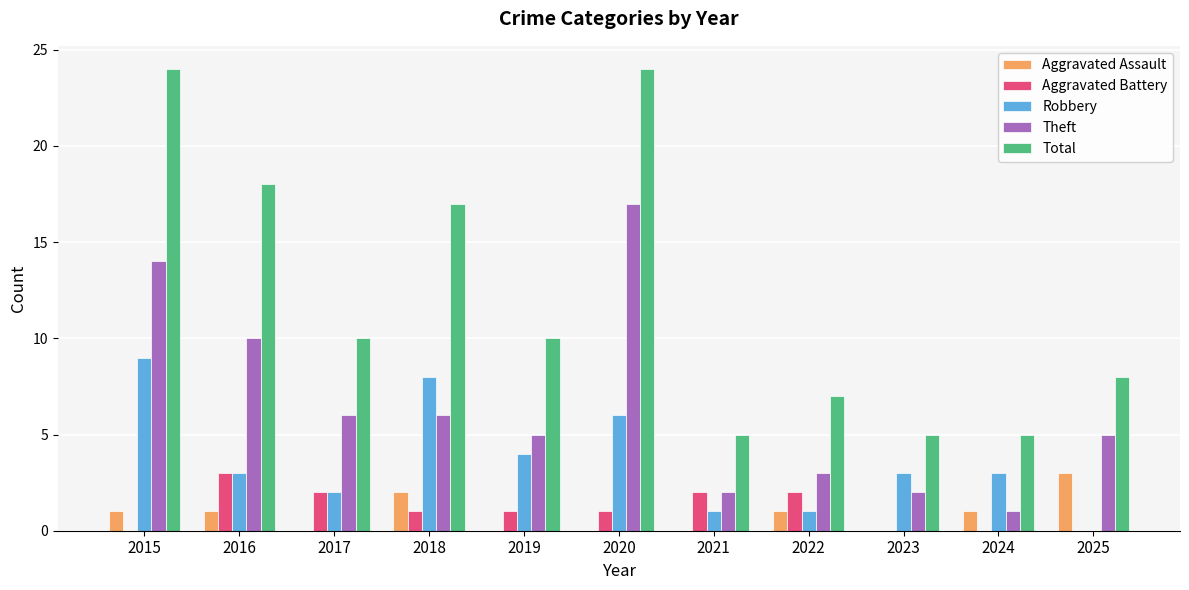

The Aggravated Assault series shows -2 at 2020. True or false?

False